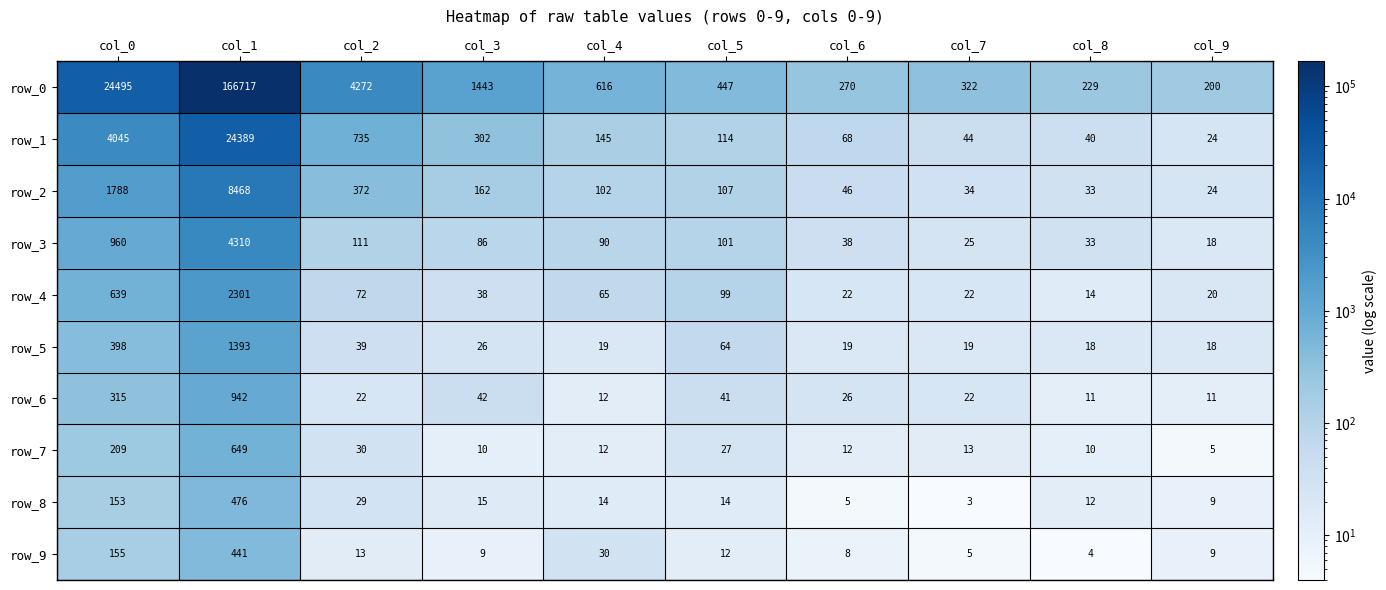

True or false: row_9 has a value of 9 at col_3.

True